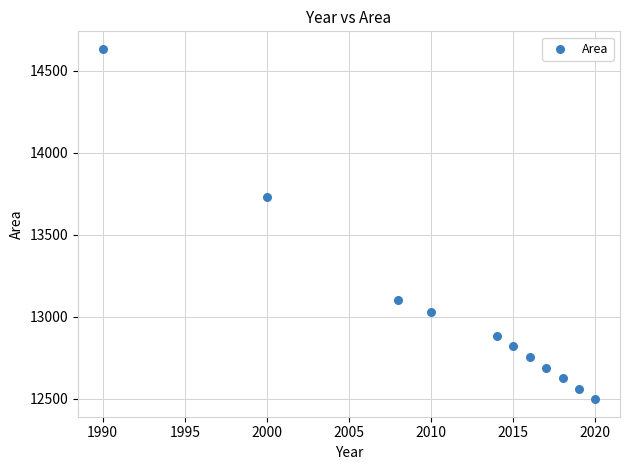

What Y value in the scatter plot is closest to 13565?

13730.5